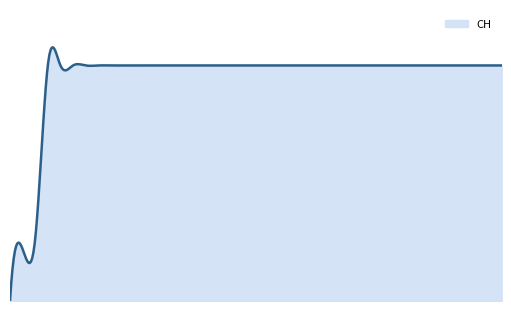

Rank the categories by value from lowest to highest.

2020-05-31, 2020-06-01, 2020-06-02, 2020-06-03, 2020-06-04, 2020-06-05, 2020-06-06, 2020-06-07, 2020-06-08, 2020-06-09, 2020-06-10, 2020-06-11, 2020-06-12, 2020-06-13, 2020-06-14, 2020-06-15, 2020-06-16, 2020-06-17, 2020-06-18, 2020-06-19, 2020-06-20, 2020-06-21, 2020-06-22, 2020-06-23, 2020-06-24, 2020-06-25, 2020-06-26, 2020-06-27, 2020-06-28, 2020-06-29, 2020-06-30, 2020-07-01, 2020-07-02, 2020-07-03, 2020-07-04, 2020-07-05, 2020-07-06, 2020-07-07, 2020-07-08, 2020-07-09